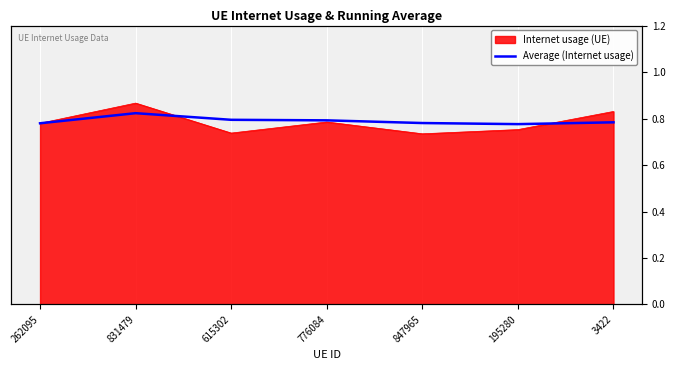

Which has a higher value, 831479 or 262095?

831479